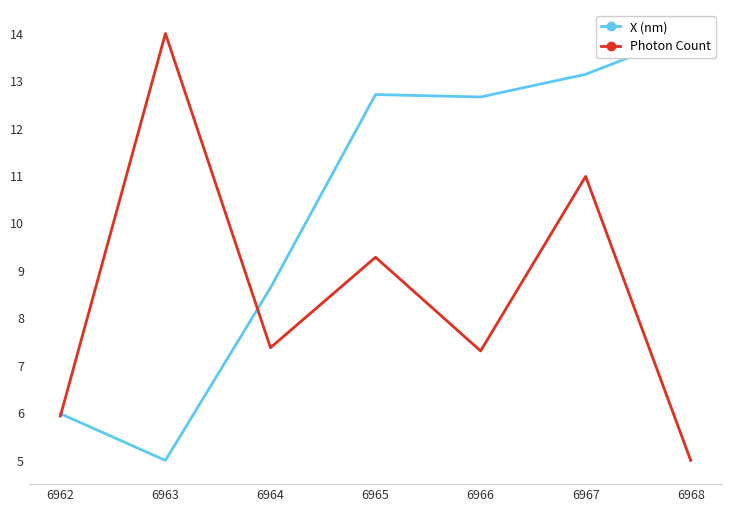

True or false: Photon Count has more than 2 points higher than both neighbors.

True